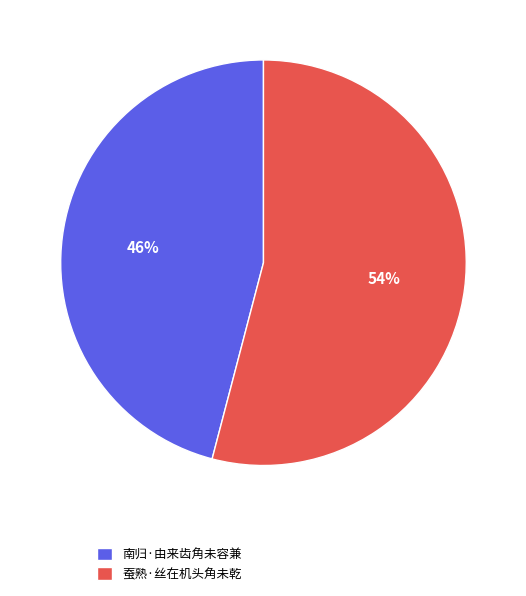

Between 蚕熟·丝在机头角未乾 and 南归·由来齿角未容兼, which is larger?

蚕熟·丝在机头角未乾